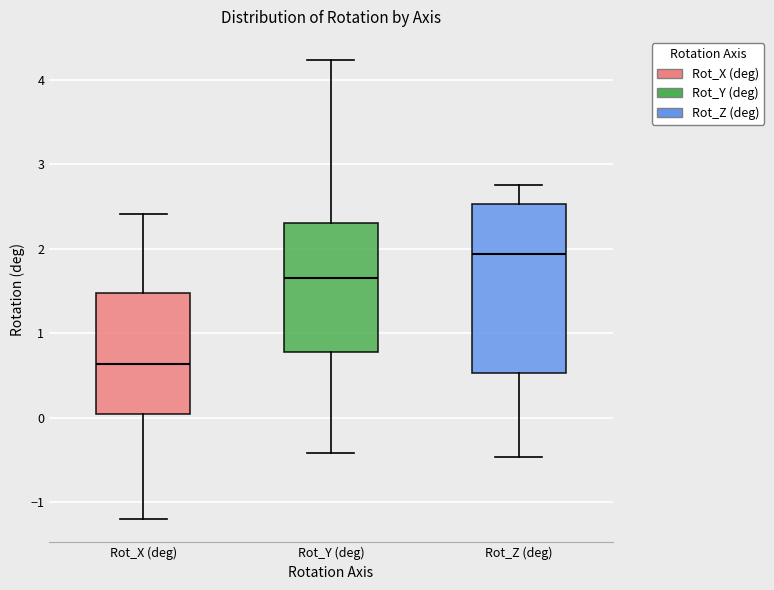

Which box's median line is the lowest?

Rot_X (deg)